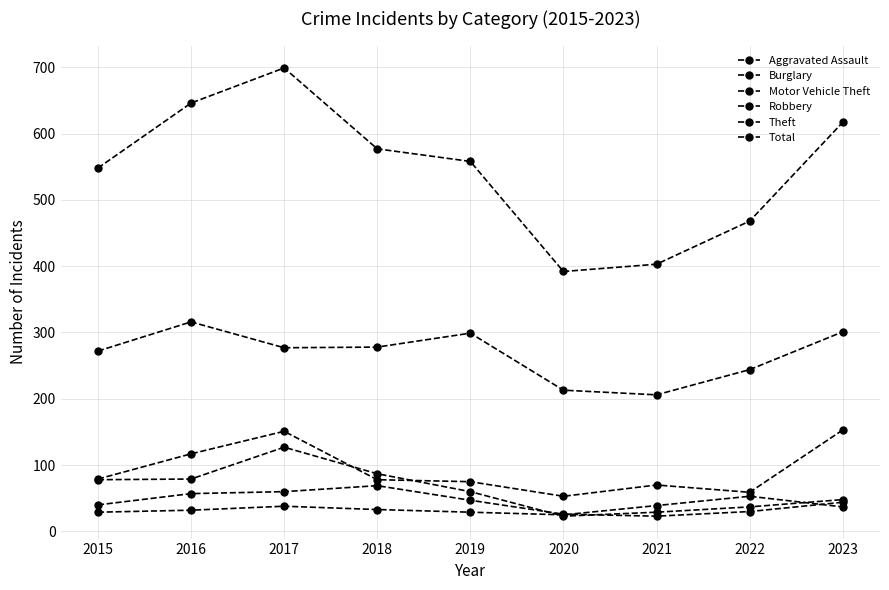

True or false: Burglary has more than 1 points higher than both neighbors.

False